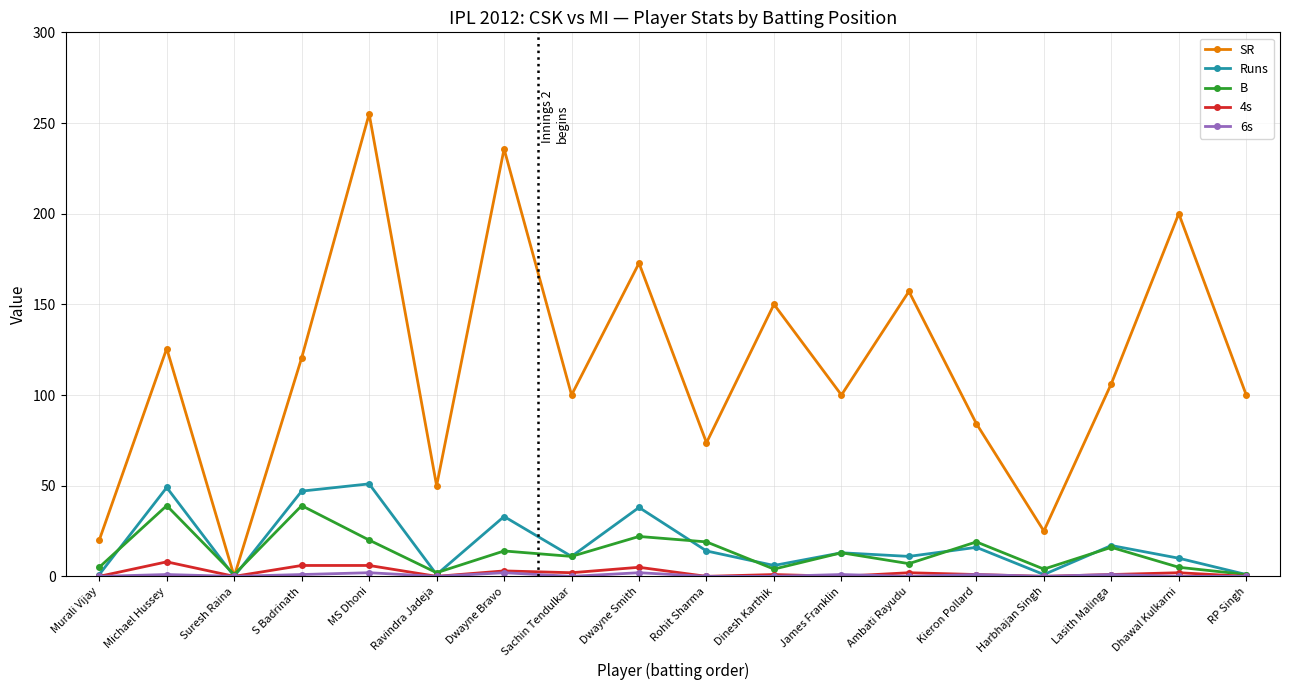

How many lines are shown in the chart?

5